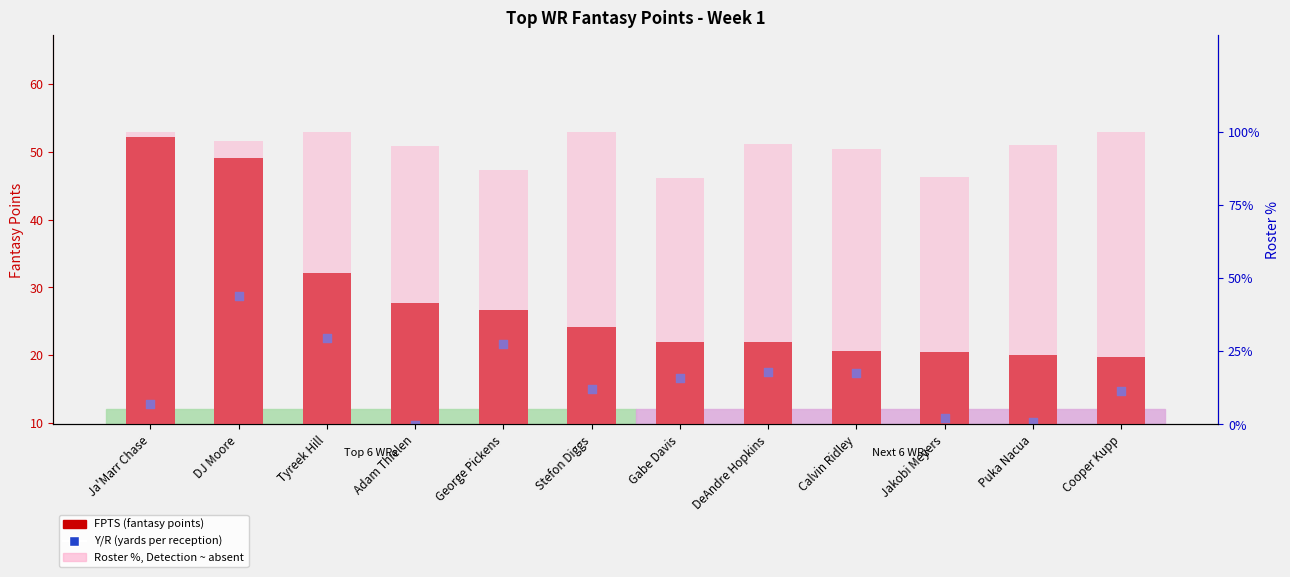

Which series contains the lowest Y value?

Y/R